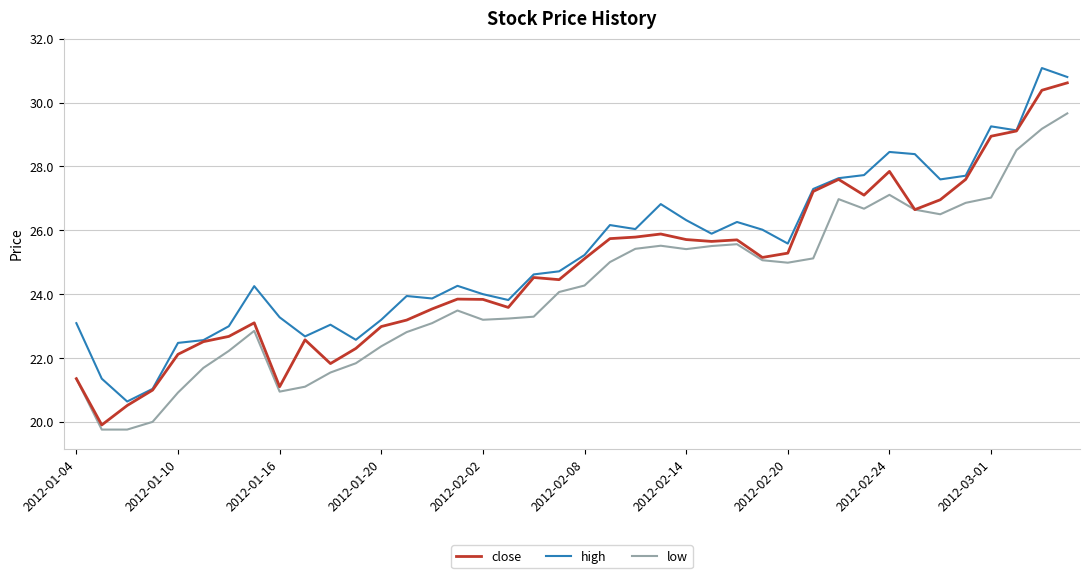

In high, how many points are higher than both neighbors (excluding endpoints)?

10